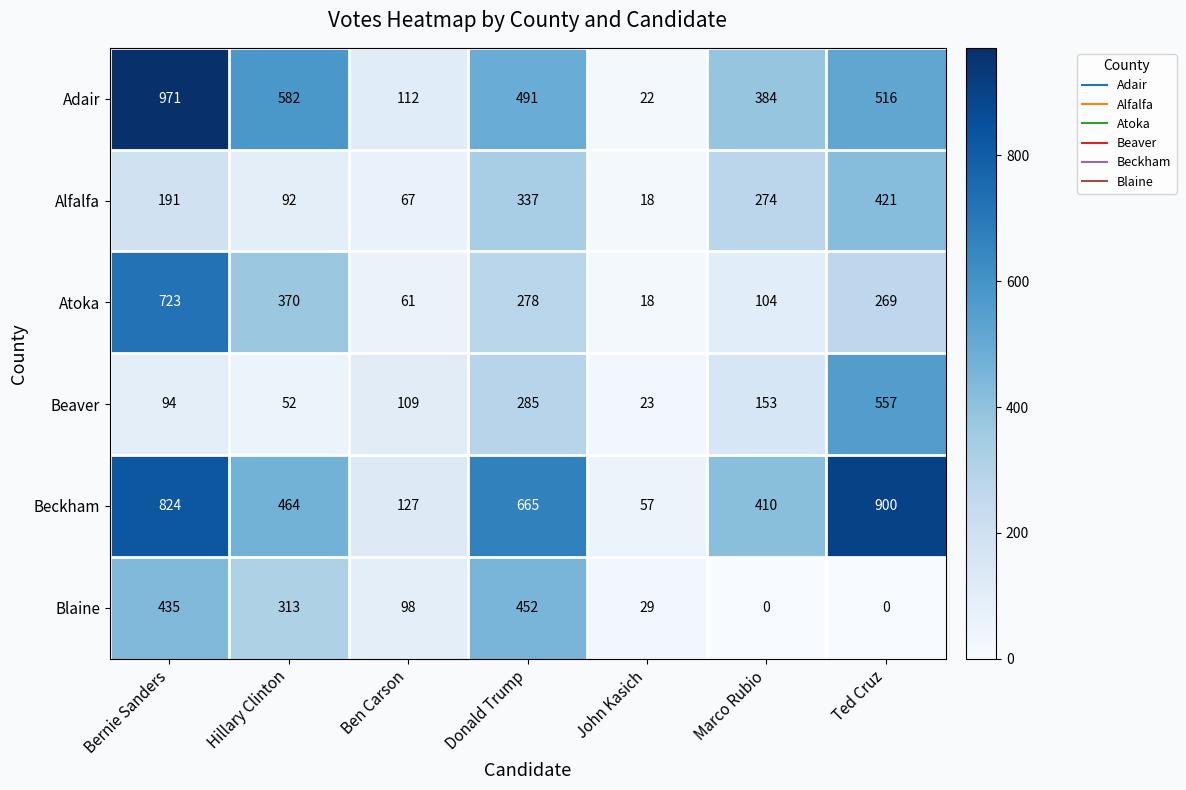

Is it true that Blaine equals 313 at Hillary Clinton?

True